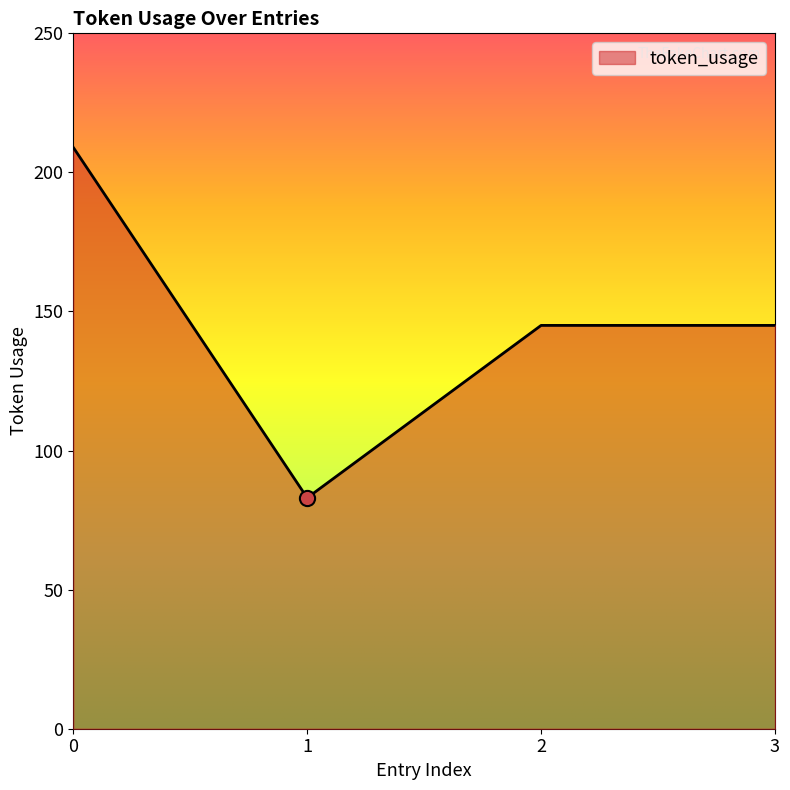

Approximately how many times larger is the value at 2 compared to 3?

1.0